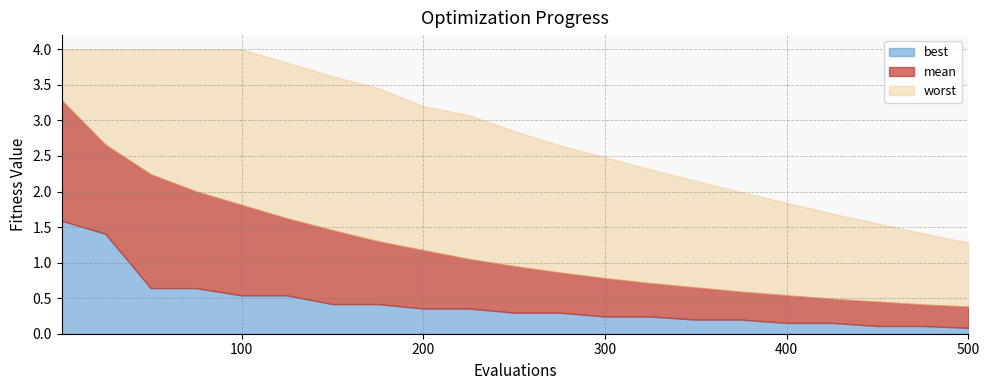

Does the chart have visible grid lines?

Yes